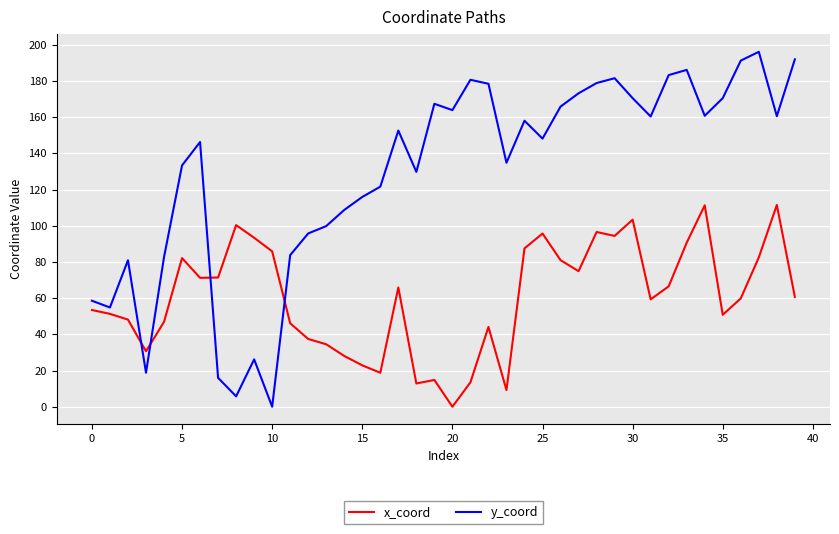

What is the sum of all y_coord values?

5134.7